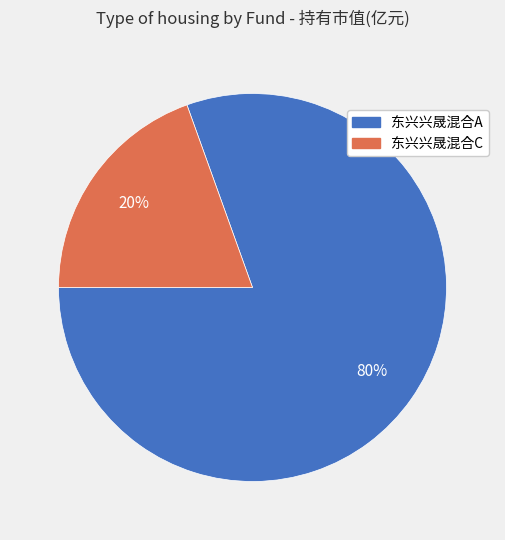

Is the sum of 东兴兴晟混合A and 东兴兴晟混合C greater than half?

Yes